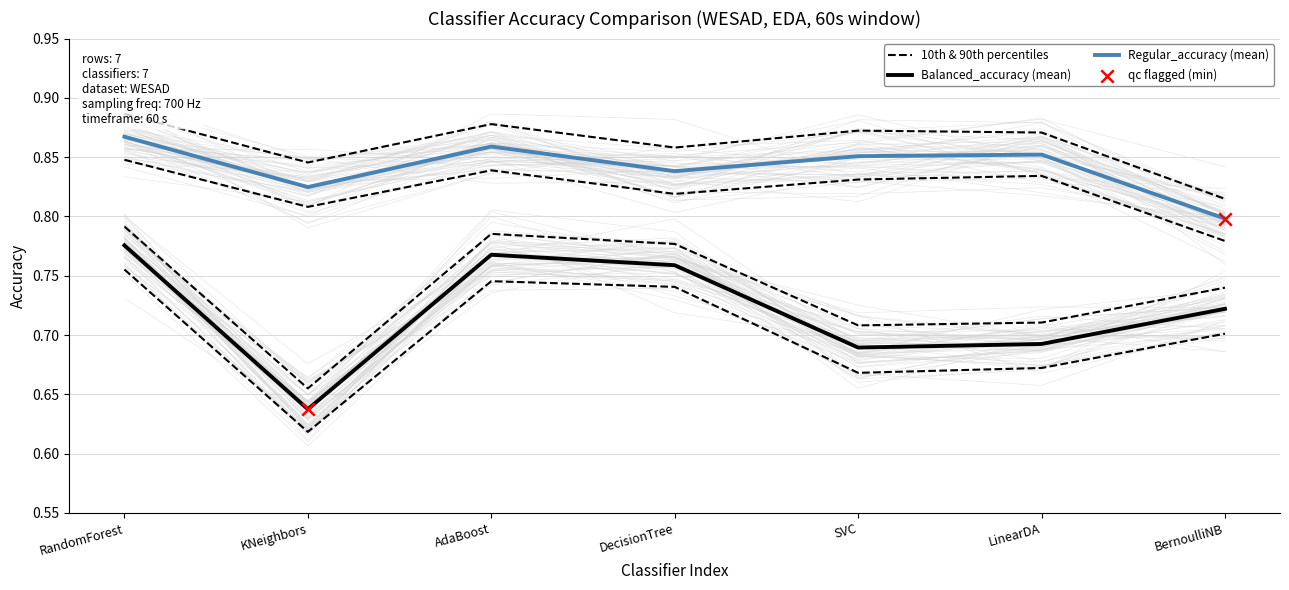

At how many categories does at least one series exceed 0?

7